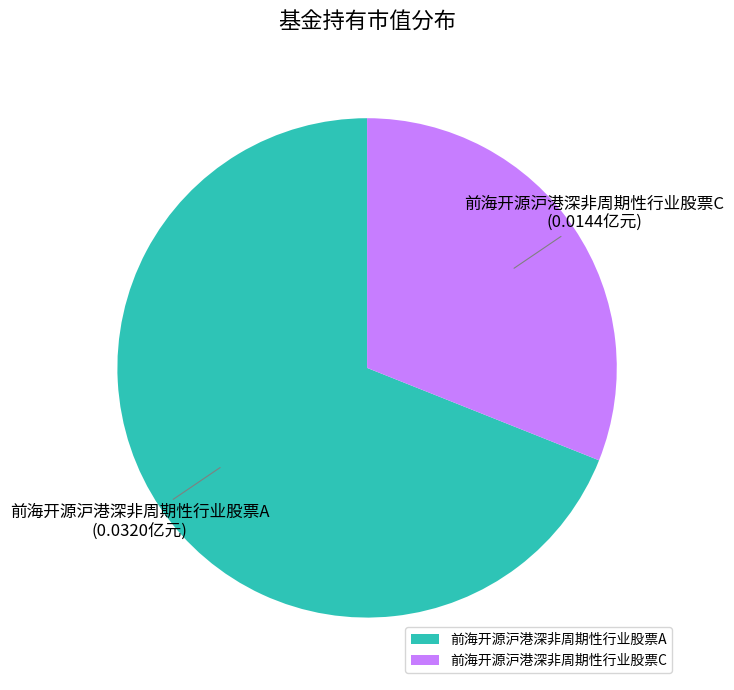

Which slice represents more than half of the pie?

前海开源沪港深非周期性行业股票A